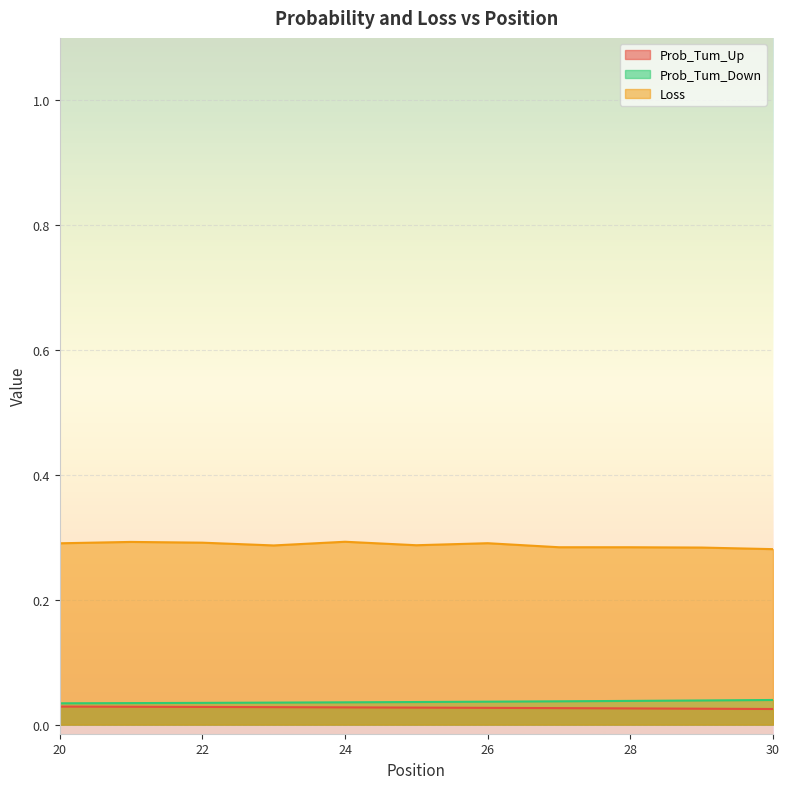

List the labels in order of Prob_Tum_Up value, smallest first.

30, 29, 28, 27, 26, 25, 24, 23, 22, 21, 20